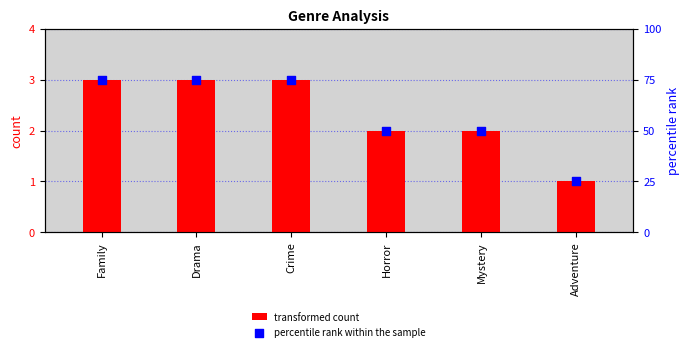

Which series reaches the maximum Y coordinate?

percentile rank within the sample